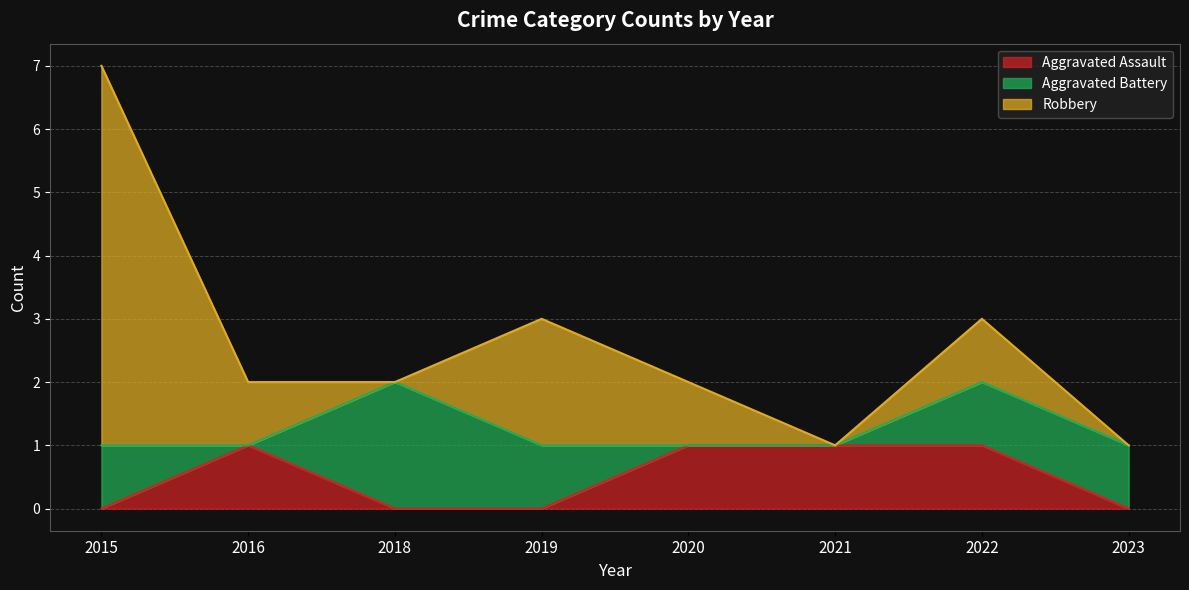

How many values in Aggravated Battery are above zero?

5